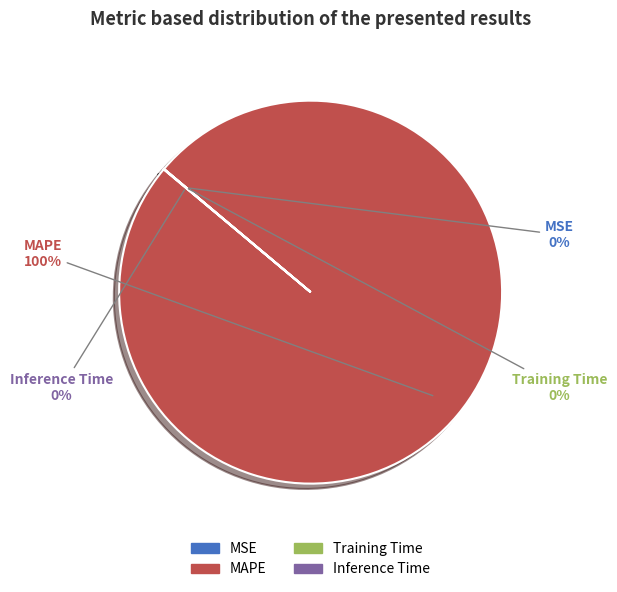

Is there a majority slice in this chart?

Yes